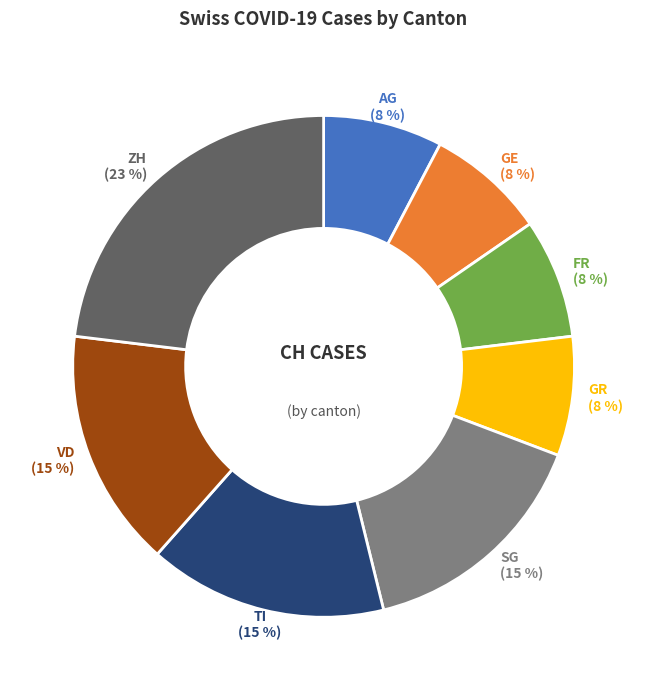

To the nearest percent, what is the difference between the largest and smallest slice percentages?

15%